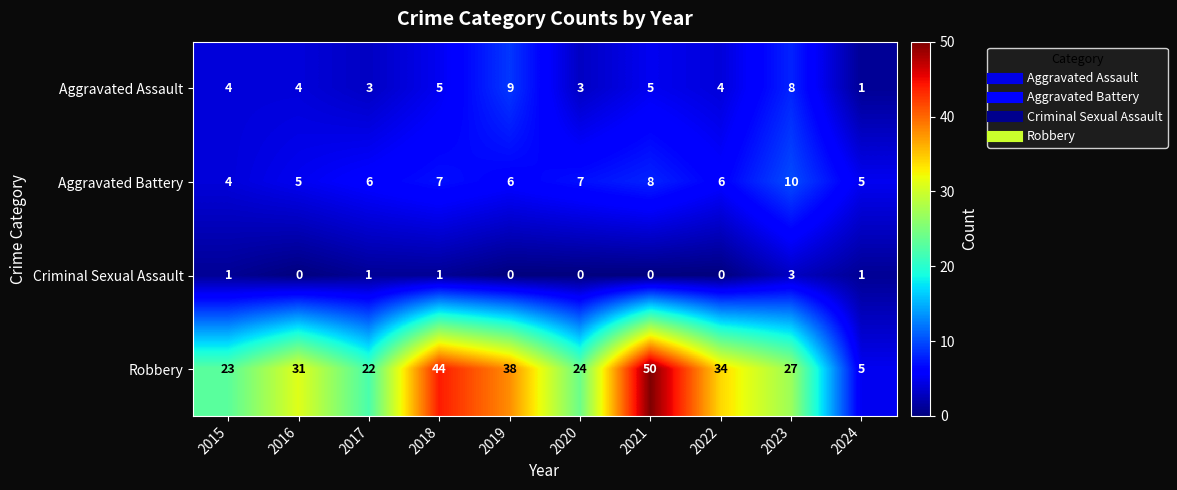

How many values in Criminal Sexual Assault are above zero?

5